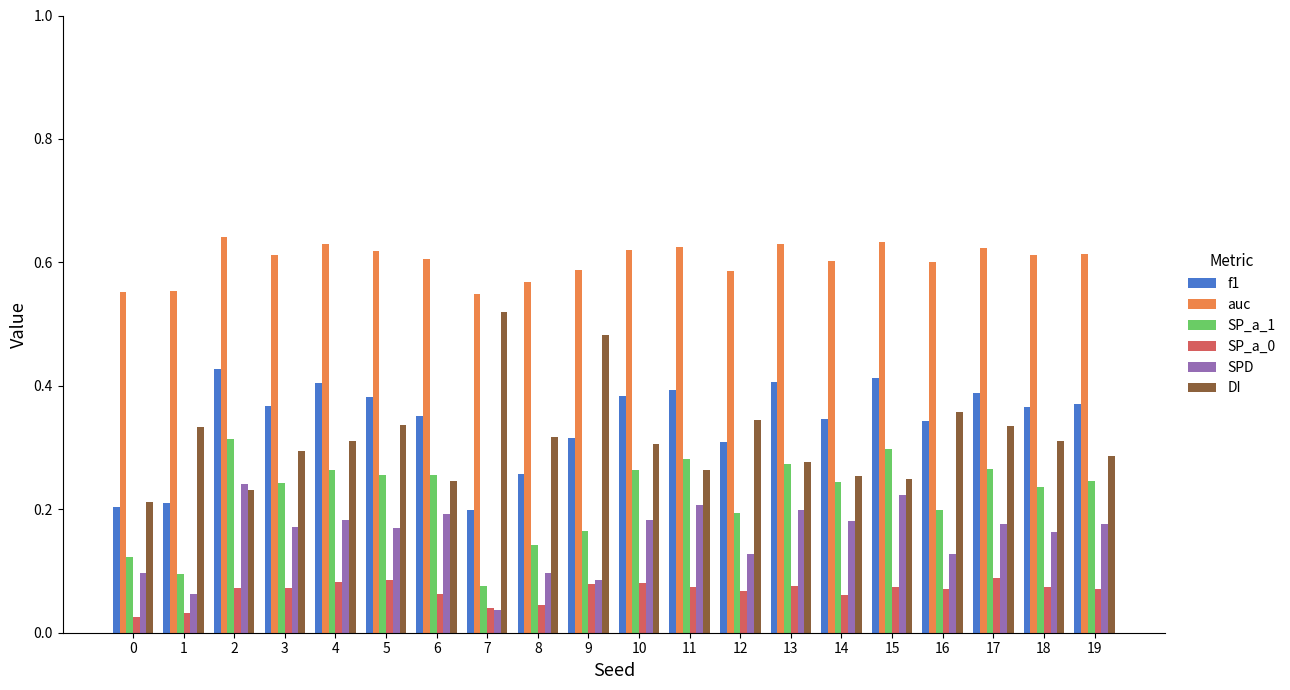

Which series has the largest total across all categories?

auc